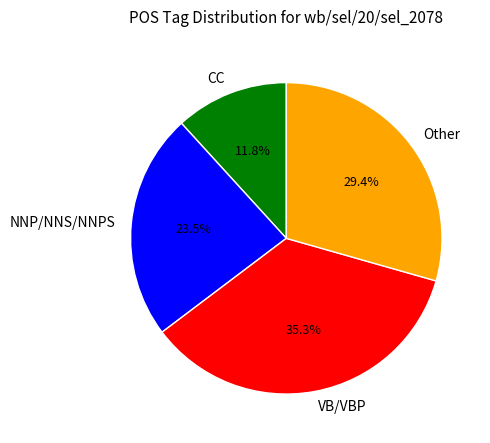

Between CC and VB/VBP, which is larger?

VB/VBP